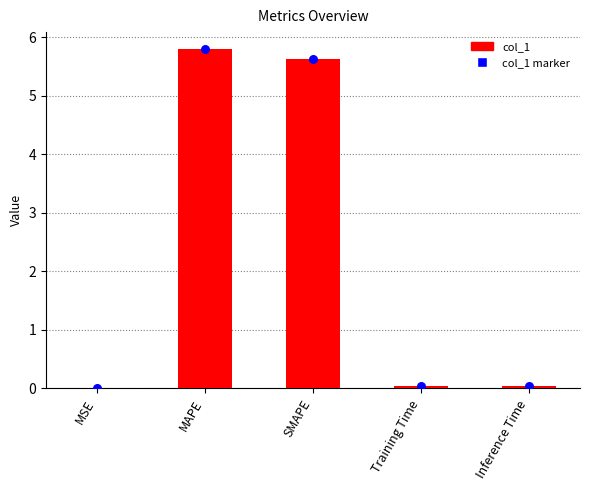

What are all the series names shown in the legend?

col_1, col_1 marker